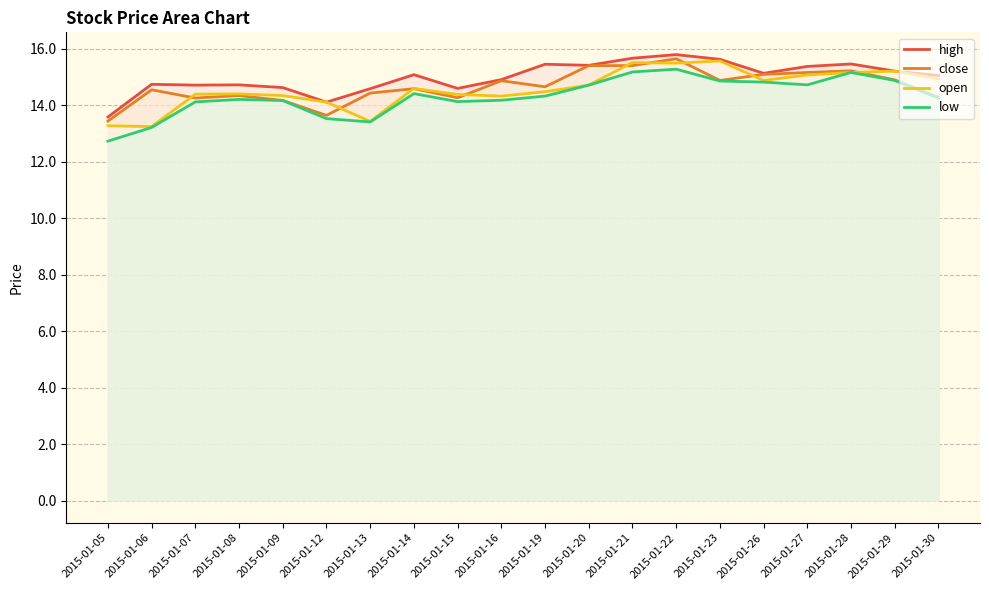

What value does the close series have at 2015-01-27?

15.2